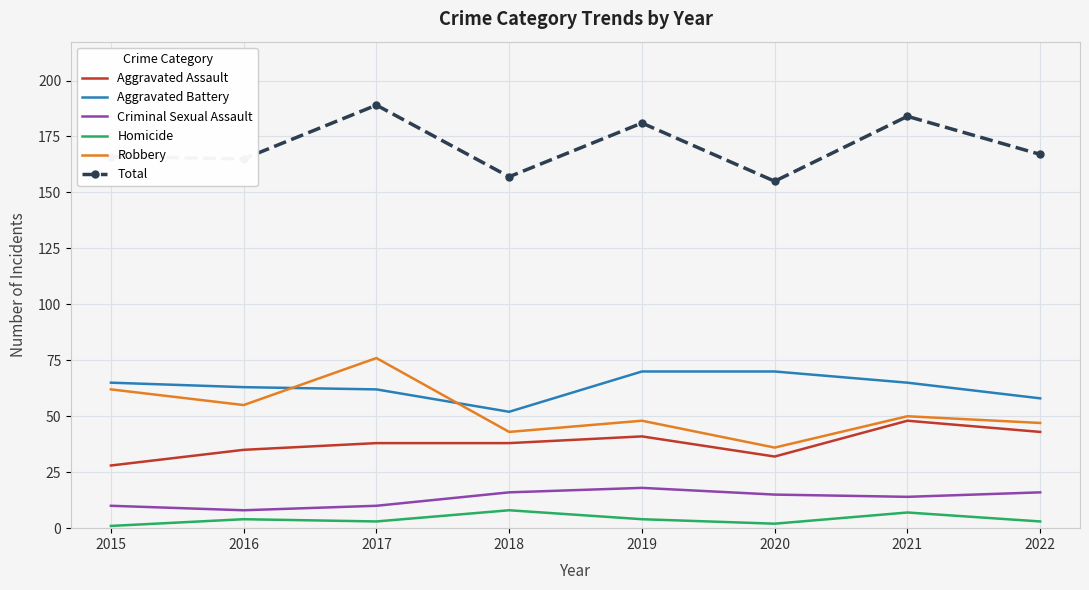

What is the spread (max minus min) of values at 2018?

149